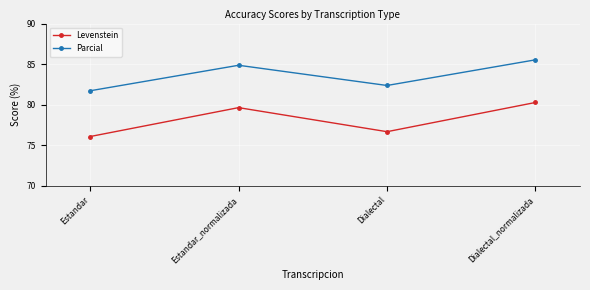

What is the value of the Levenstein point at the 1st from the left?

76.0